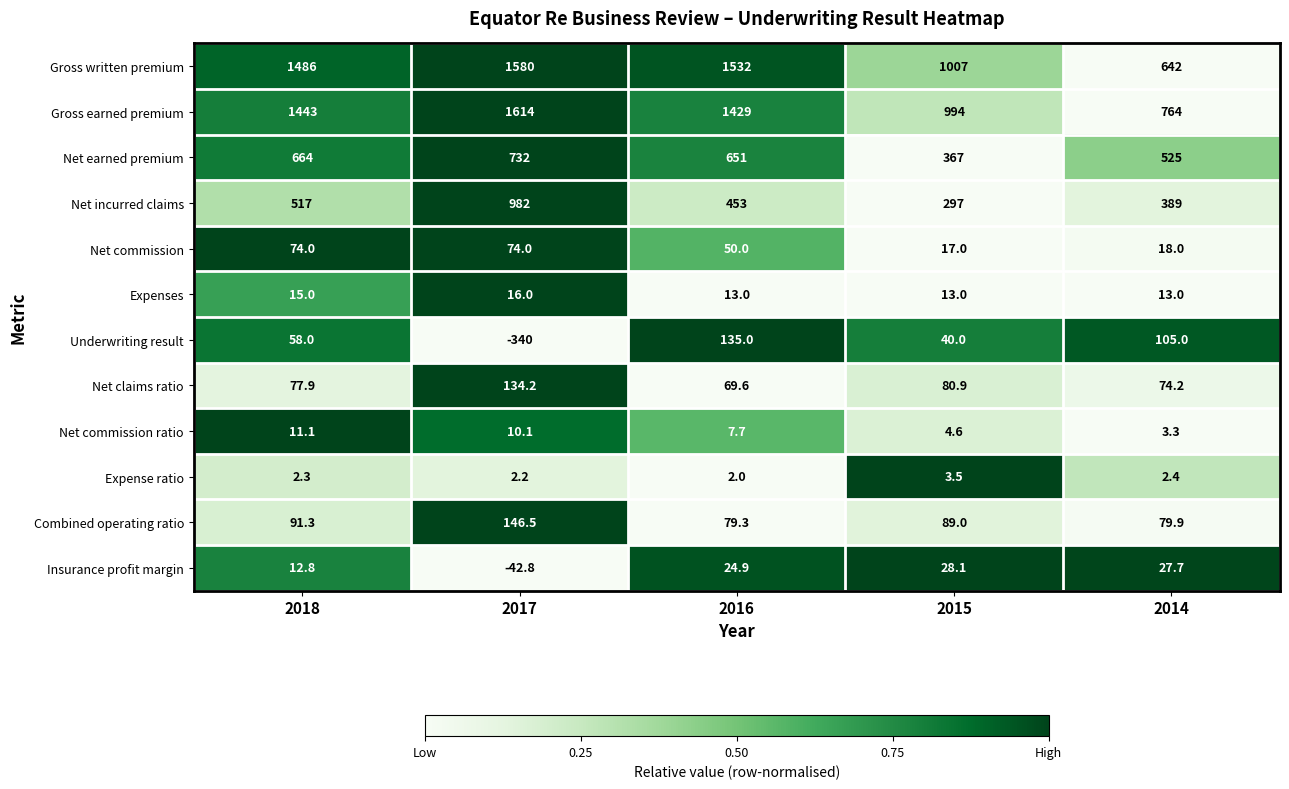

What is the highest value of the Underwriting result series?

135.0